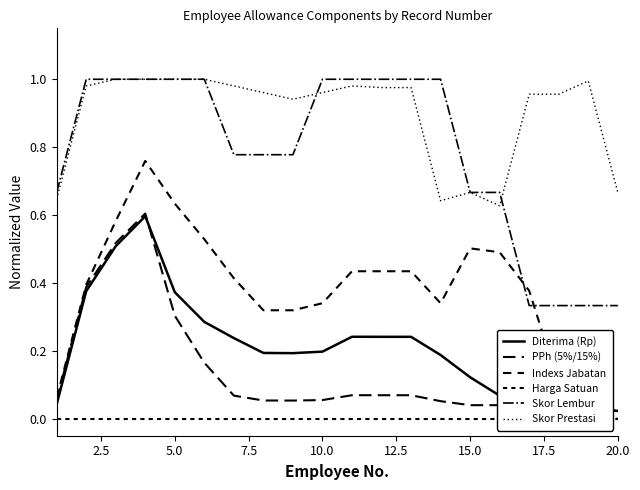

Reading left to right, transcribe all the data shown in this chart.

Diterima (Rp): 0.0	0.4	0.5	0.6	0.4	0.3	0.2	0.2	0.2	0.2	0.2	0.2	0.2	0.2	0.1	0.1	0.0	0.0	0.0	0.0
PPh (5%/15%): 0.1	0.4	0.5	0.6	0.3	0.2	0.1	0.1	0.1	0.1	0.1	0.1	0.1	0.1	0.0	0.0	0.0	0.0	0.0	0.0
Indexs Jabatan: 0.1	0.4	0.6	0.8	0.6	0.5	0.4	0.3	0.3	0.3	0.4	0.4	0.4	0.3	0.5	0.5	0.4	0.1	0.0	0.0
Harga Satuan: 0.0	0.0	0.0	0.0	0.0	0.0	0.0	0.0	0.0	0.0	0.0	0.0	0.0	0.0	0.0	0.0	0.0	0.0	0.0	0.0
Skor Lembur: 0.7	1.0	1.0	1.0	1.0	1.0	0.8	0.8	0.8	1.0	1.0	1.0	1.0	1.0	0.7	0.7	0.3	0.3	0.3	0.3
Skor Prestasi: 0.6	1.0	1.0	1.0	1.0	1.0	1.0	1.0	0.9	1.0	1.0	1.0	1.0	0.6	0.7	0.6	1.0	1.0	1.0	0.7